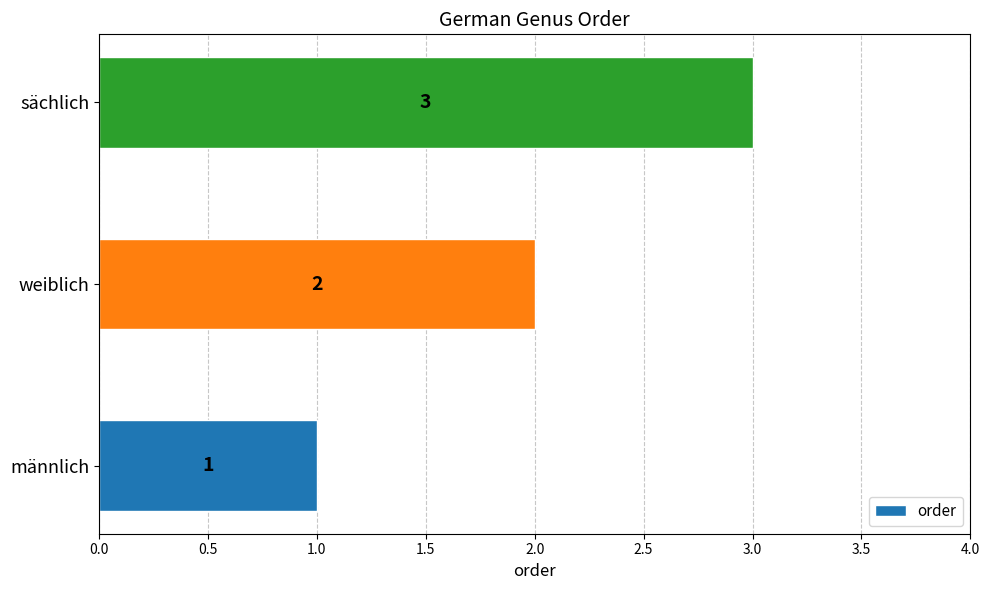

What is the average value?

2